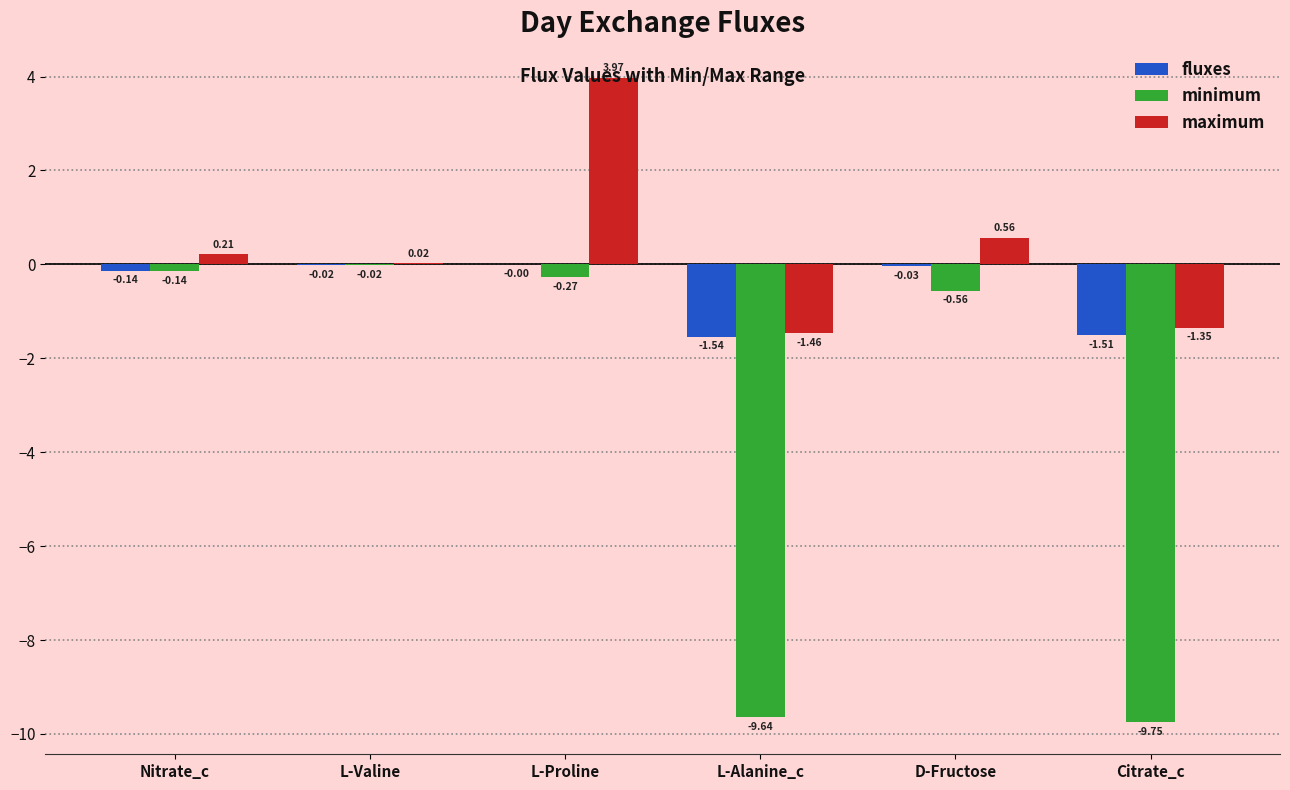

Which category has the highest value across all series?

L-Proline